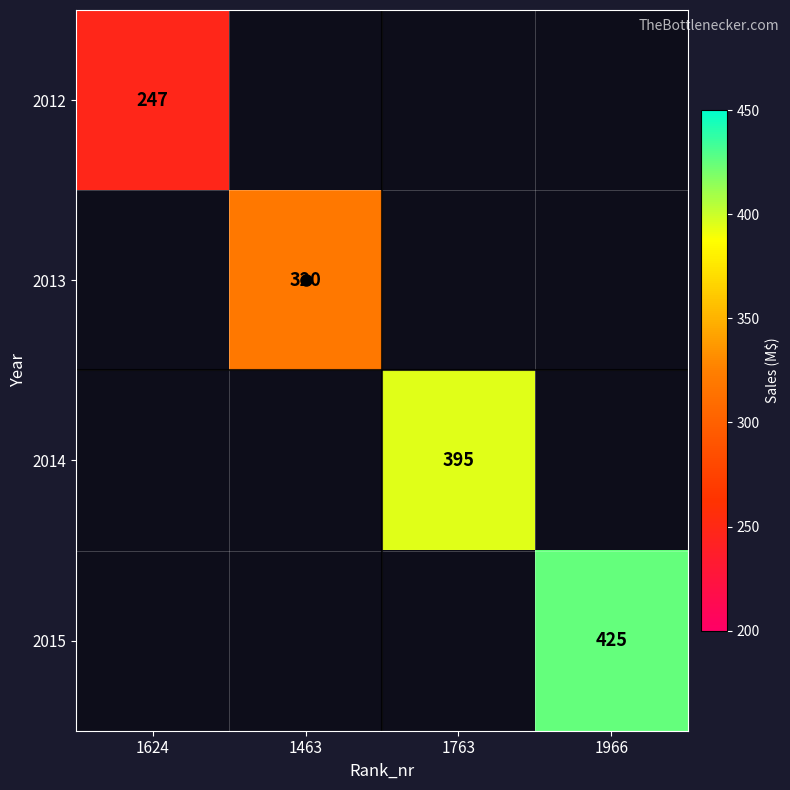

What is the minimum value shown in the chart?

247.0